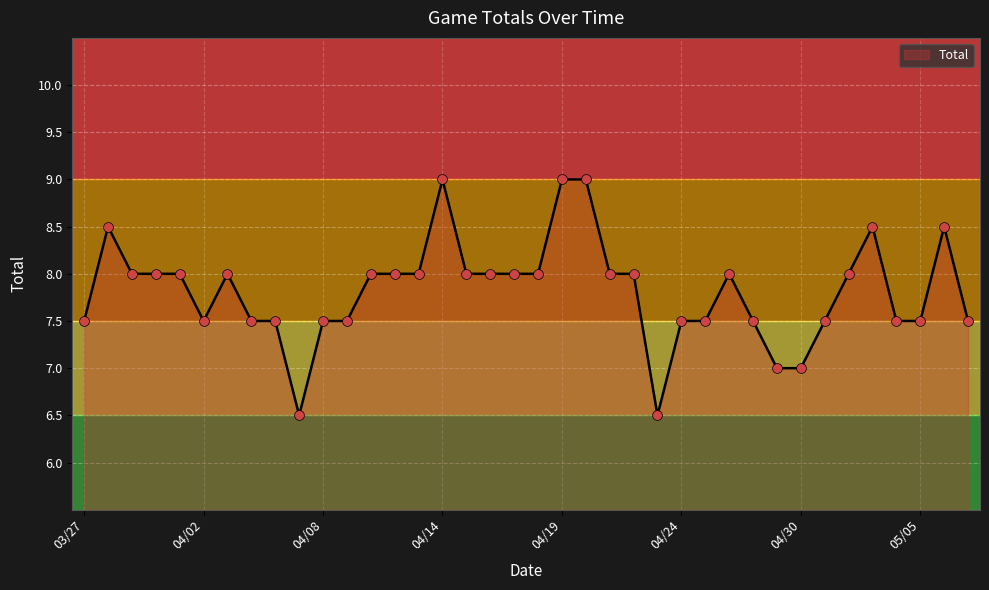

What is the greatest value displayed?

9.0